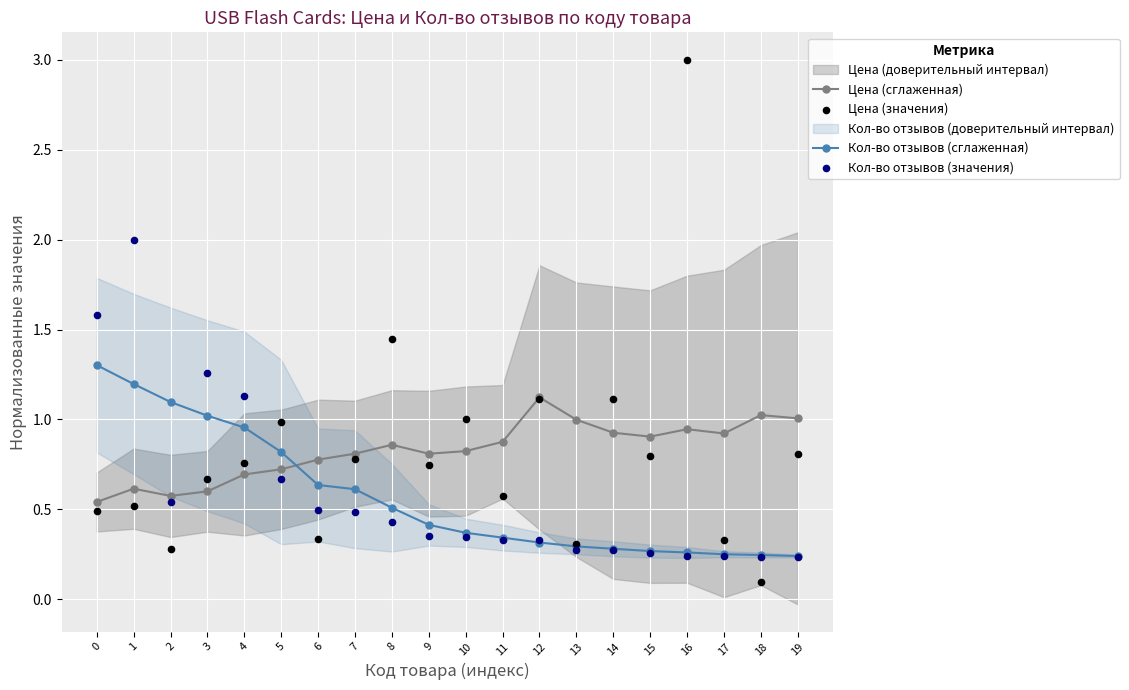

What is the total value across all series at 7?

2.7